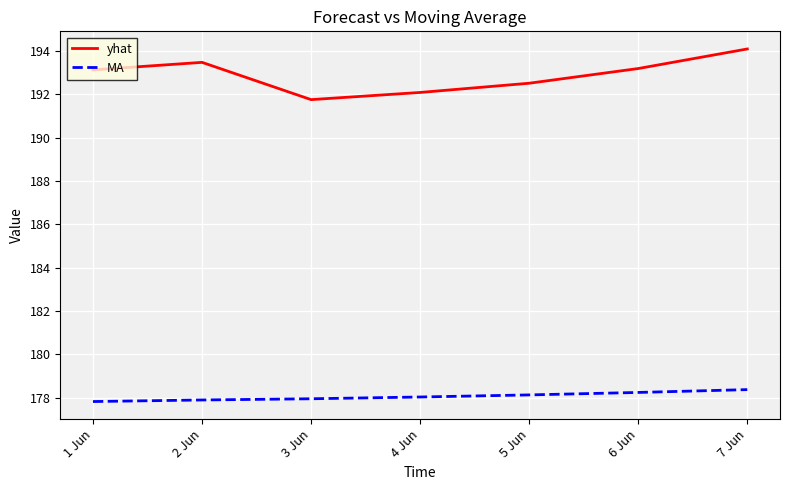

True or false: yhat has more than 2 interior local peaks.

False